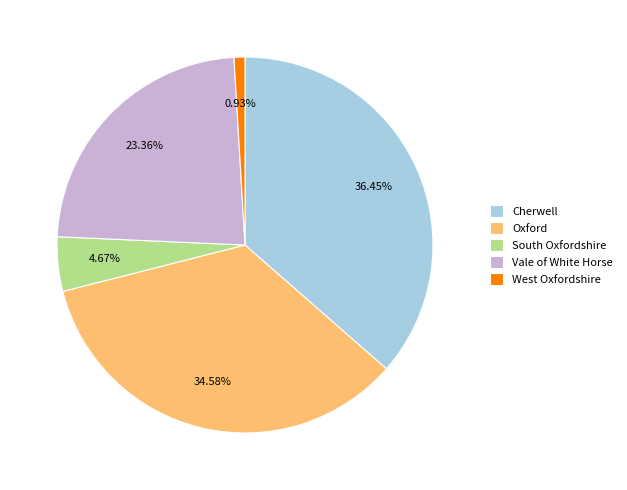

The Oxford slice represents 21% of the pie. True or false?

False